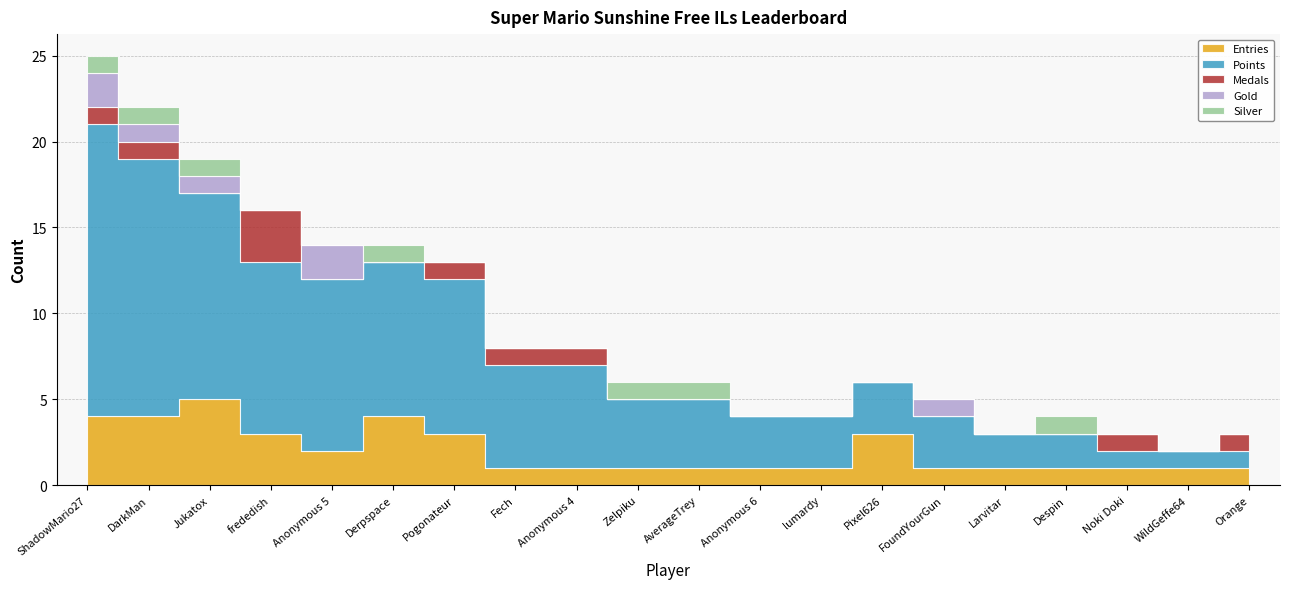

At how many categories does at least one series exceed 8?

7